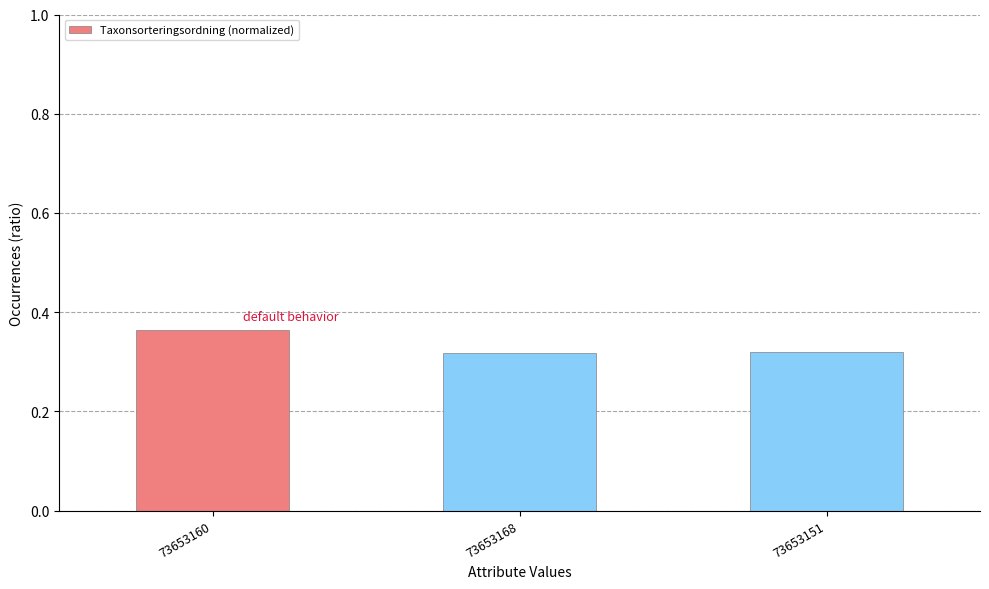

True or false: the data shows 0.2 at 73653151.

False